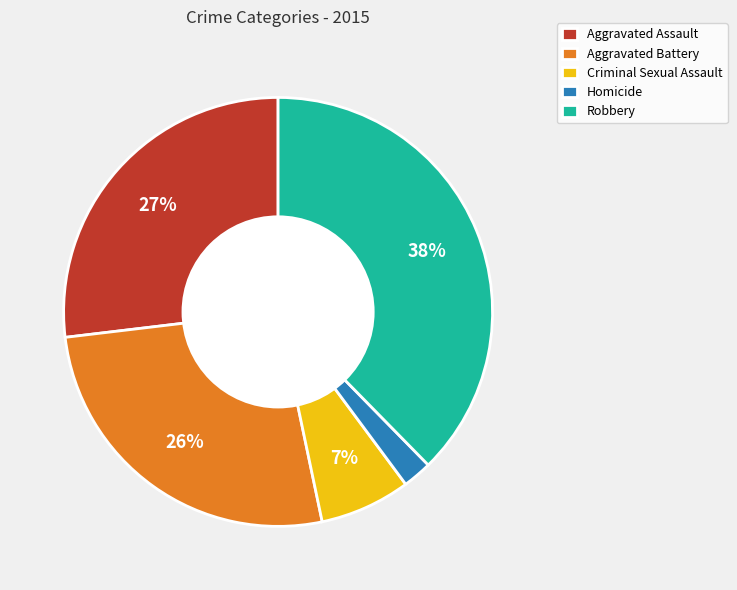

How many slices are in this pie chart?

5